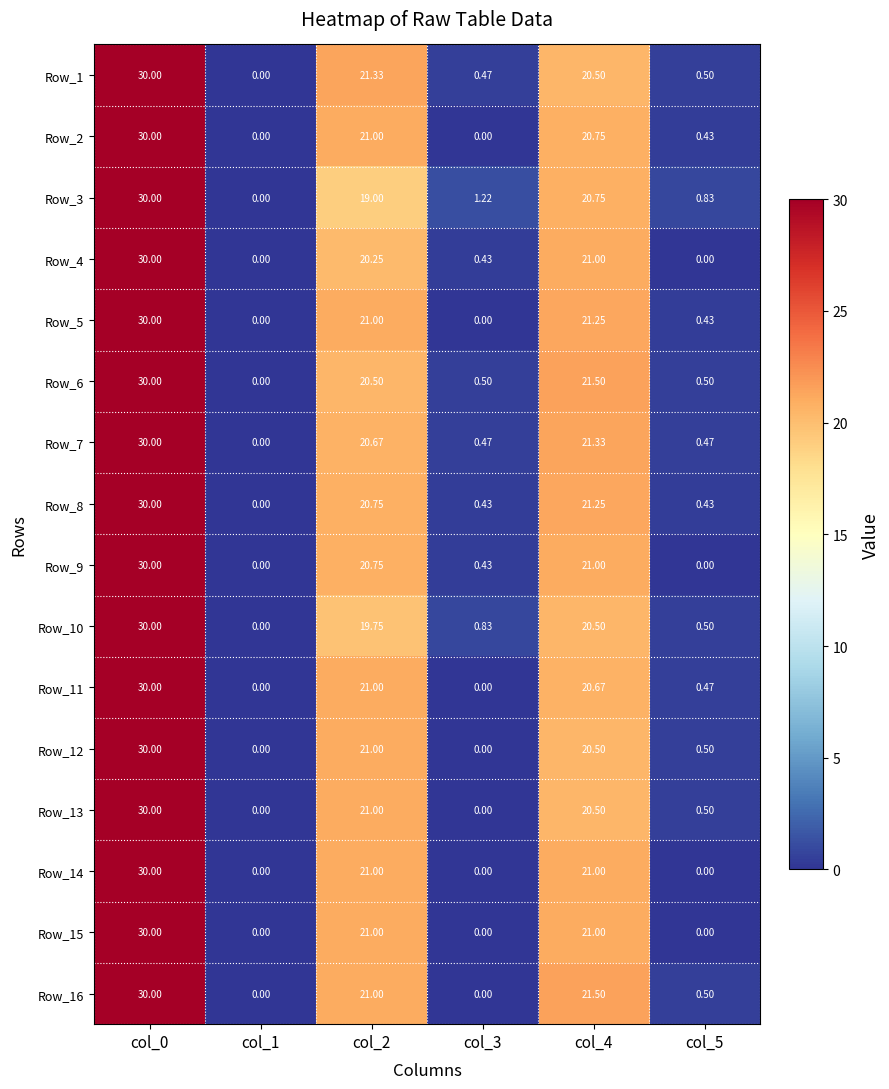

Which series changed the most between col_0 and col_2?

Row_3